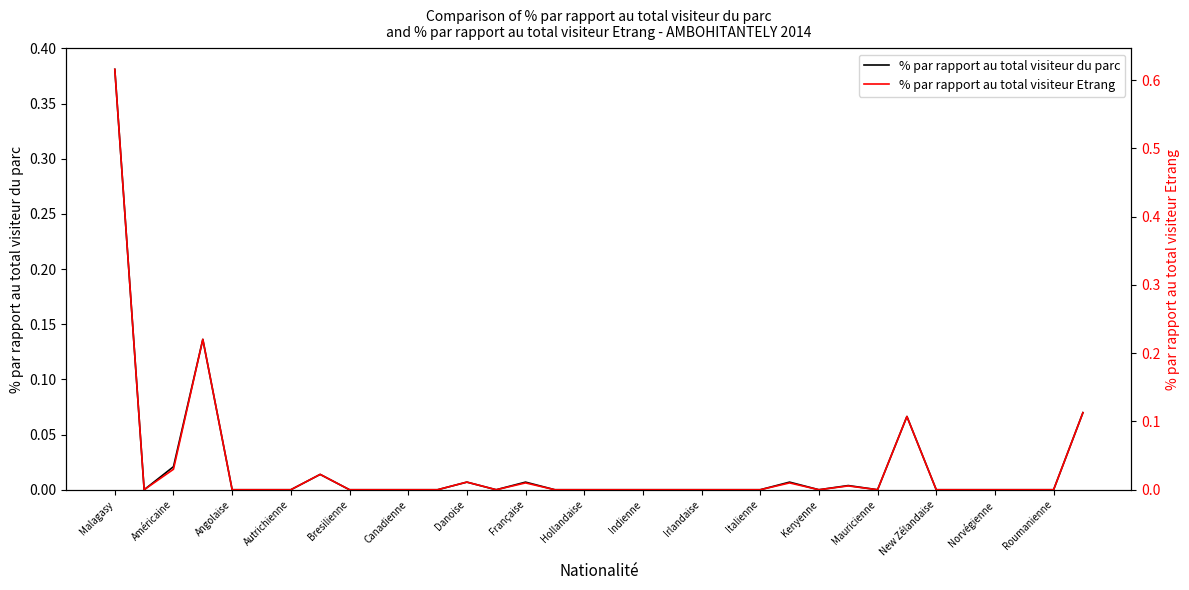

True or false: % par rapport au total visiteur du parc and % par rapport au total visiteur Etrang cross at least once.

False